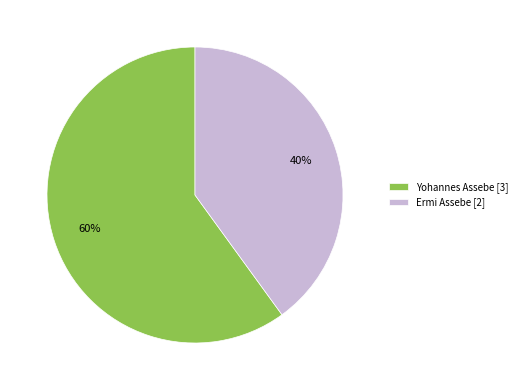

Does any single category account for the majority?

Yes